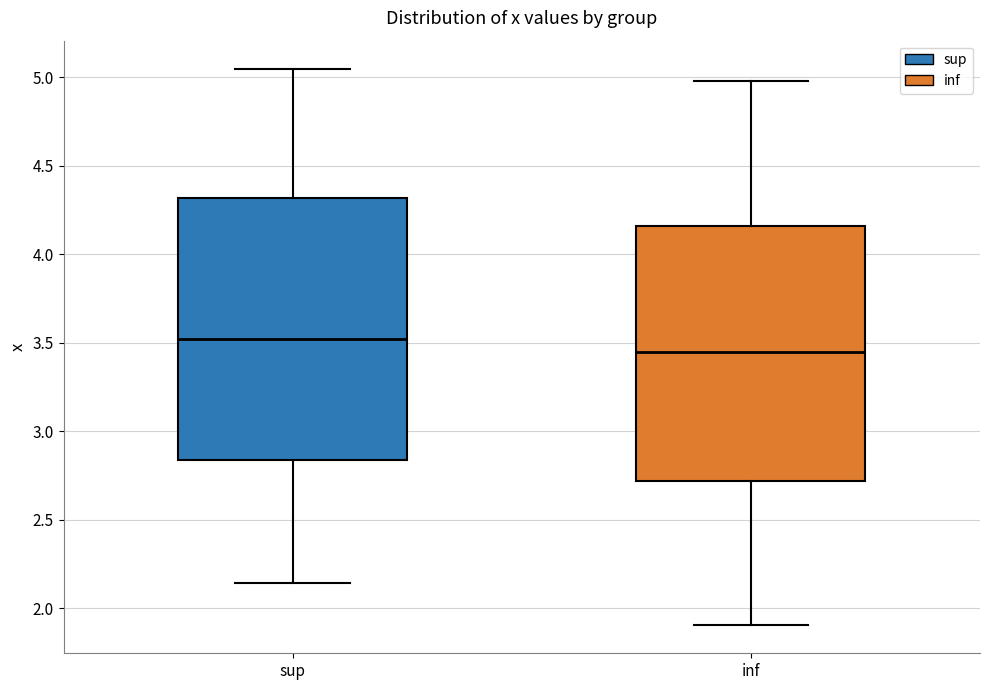

Which box has the highest median line?

sup